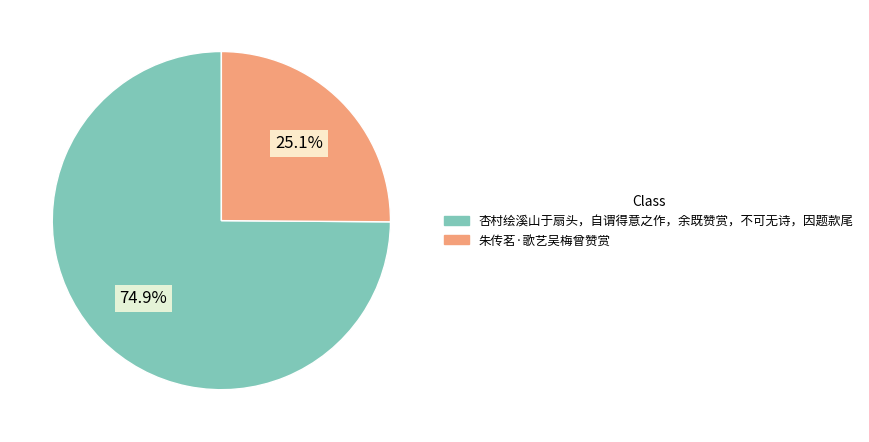

How many segments does this pie chart have?

2